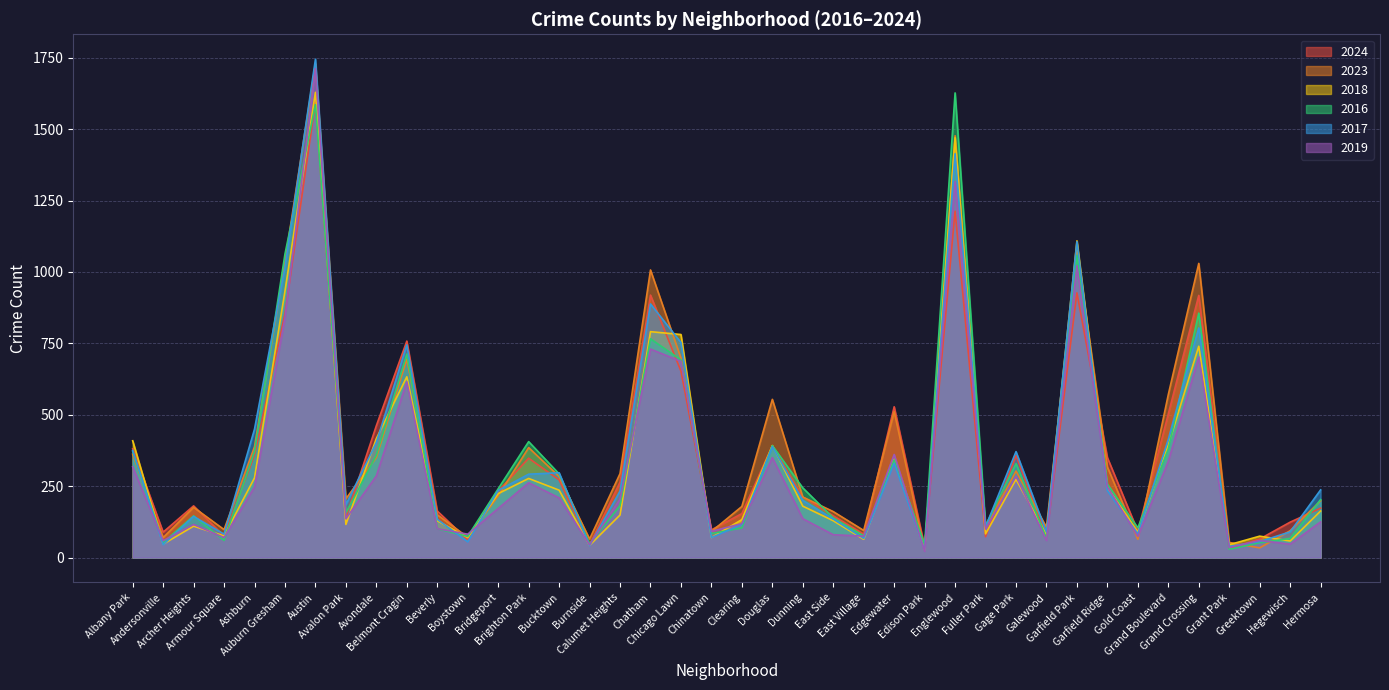

How many data points in 2017 are above 234?

19